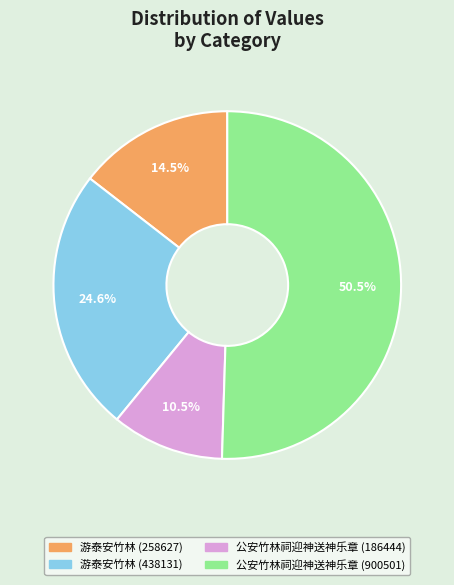

True or false: 游泰安竹林 (438131) accounts for 25% of the total.

True